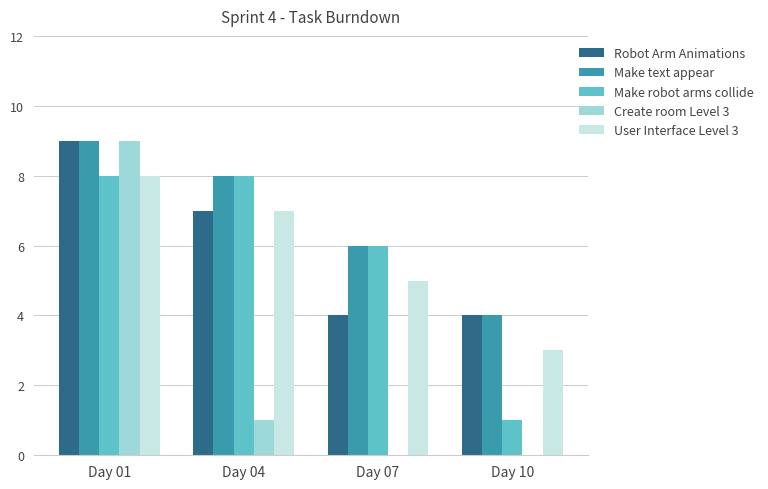

Which series changed the most between Day 04 and Day 10?

Make robot arms collide